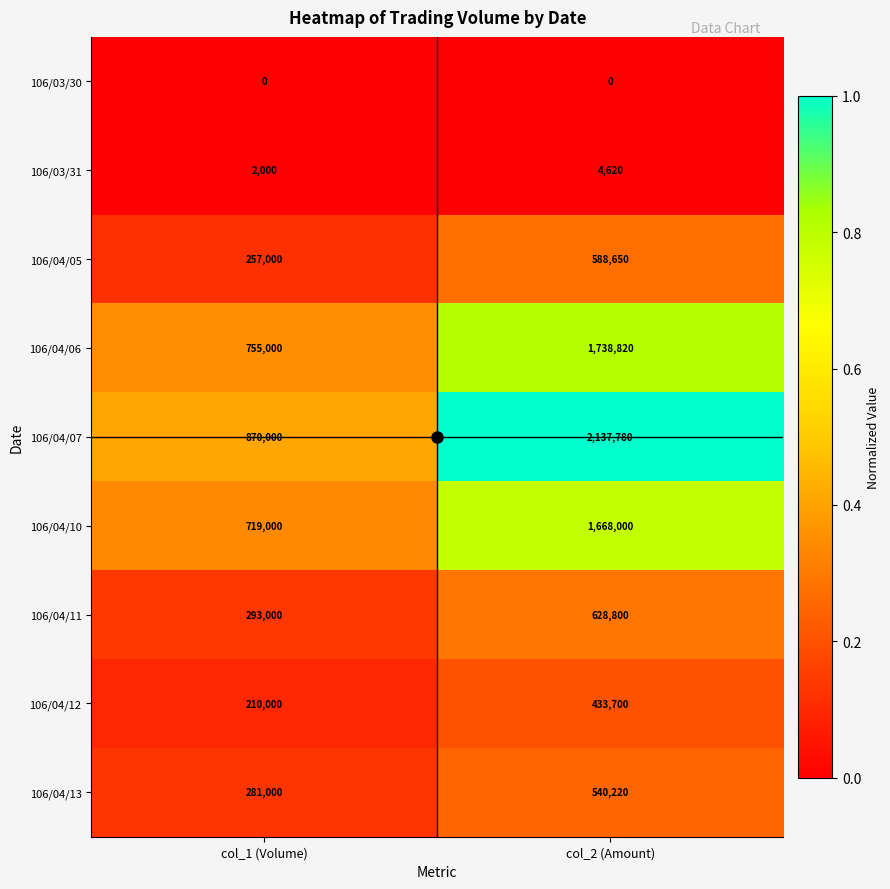

Which series changed the most between col_1 (Volume) and col_2 (Amount)?

106/04/07